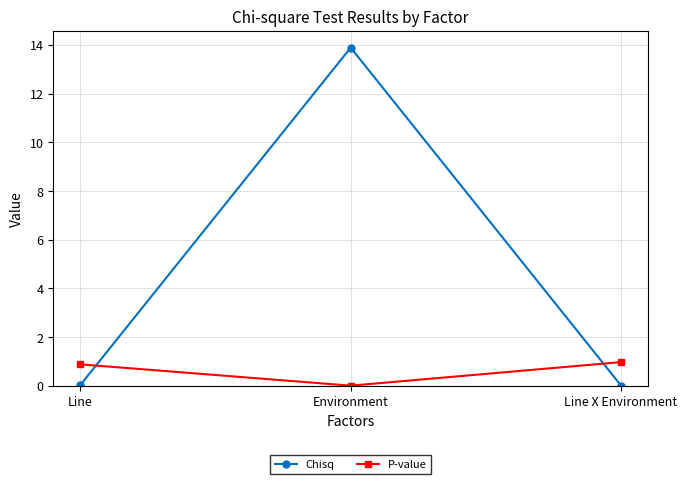

Rank the series at Line from highest to lowest value.

P-value, Chisq